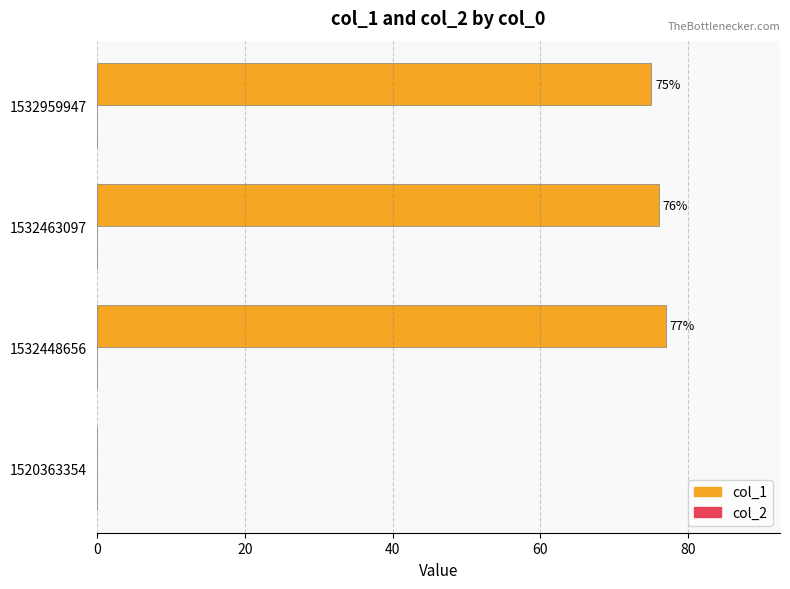

What is the greatest value displayed?

77